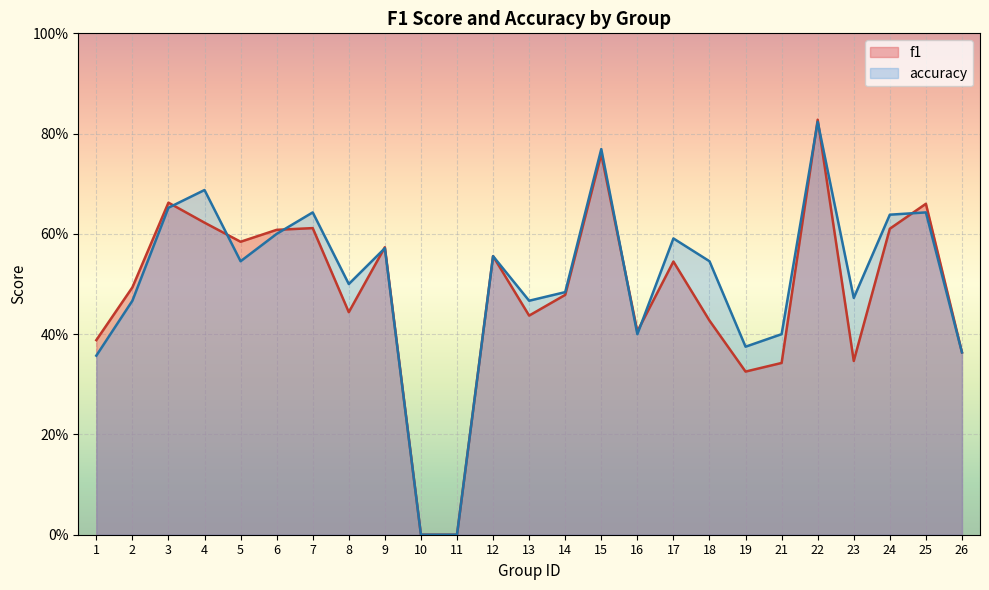

At how many categories does at least one series exceed 0?

23